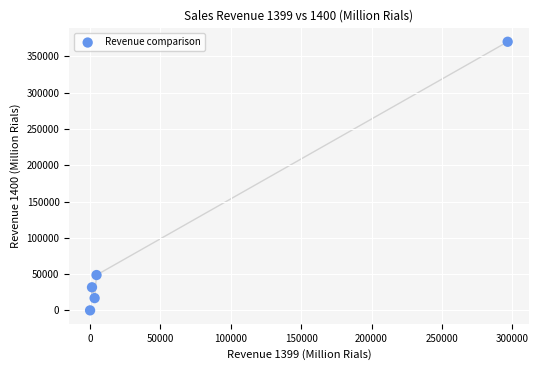

What is the average X value?

61172